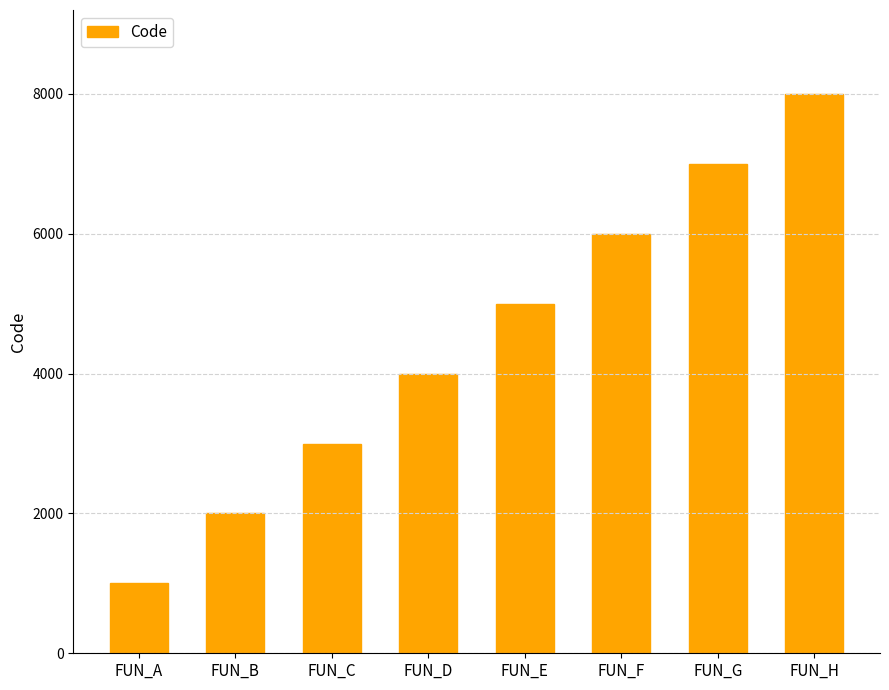

Are the bars horizontal?

No